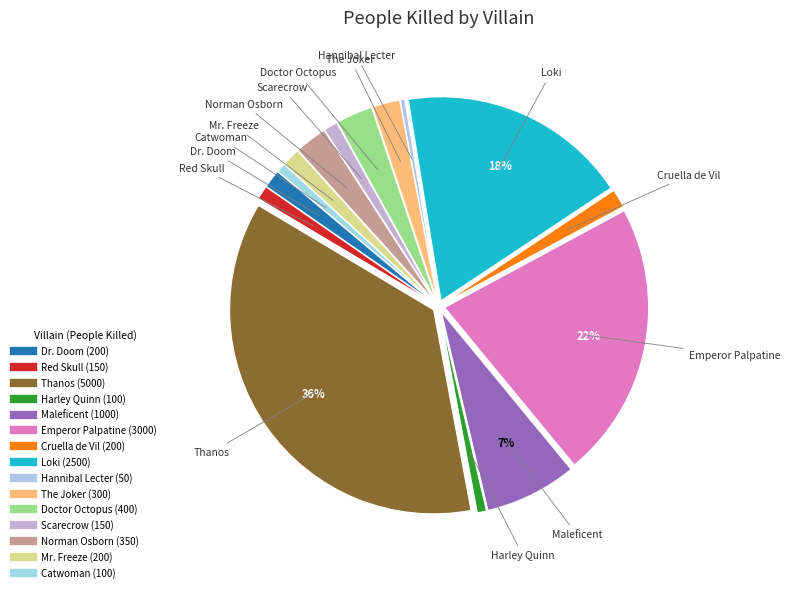

Approximately how many times larger is the value at Loki compared to Scarecrow?

16.7